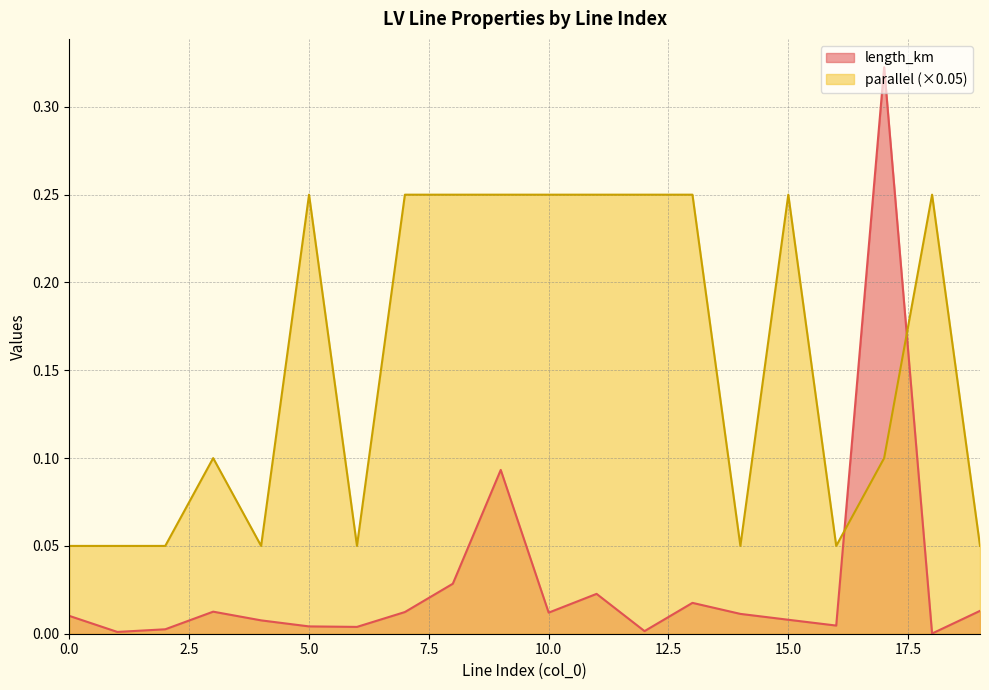

In length_km, how many points are higher than both neighbors (excluding endpoints)?

5